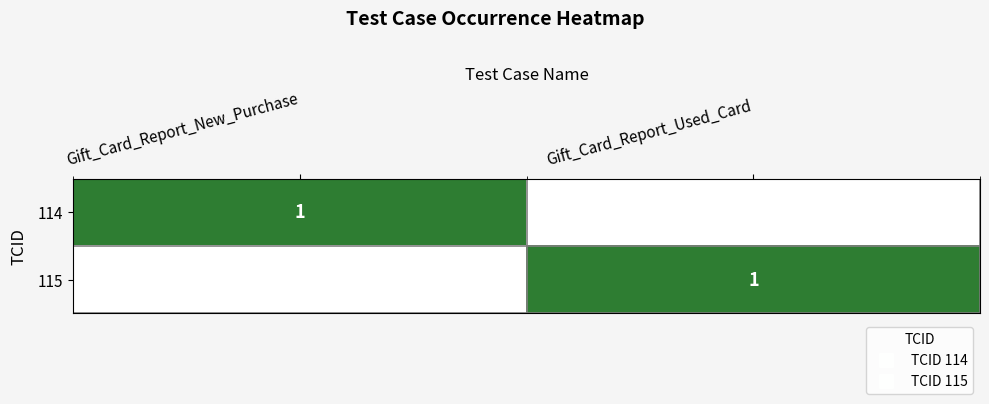

Is it true that 115 equals 0 at Gift_Card_Report_New_Purchase?

True